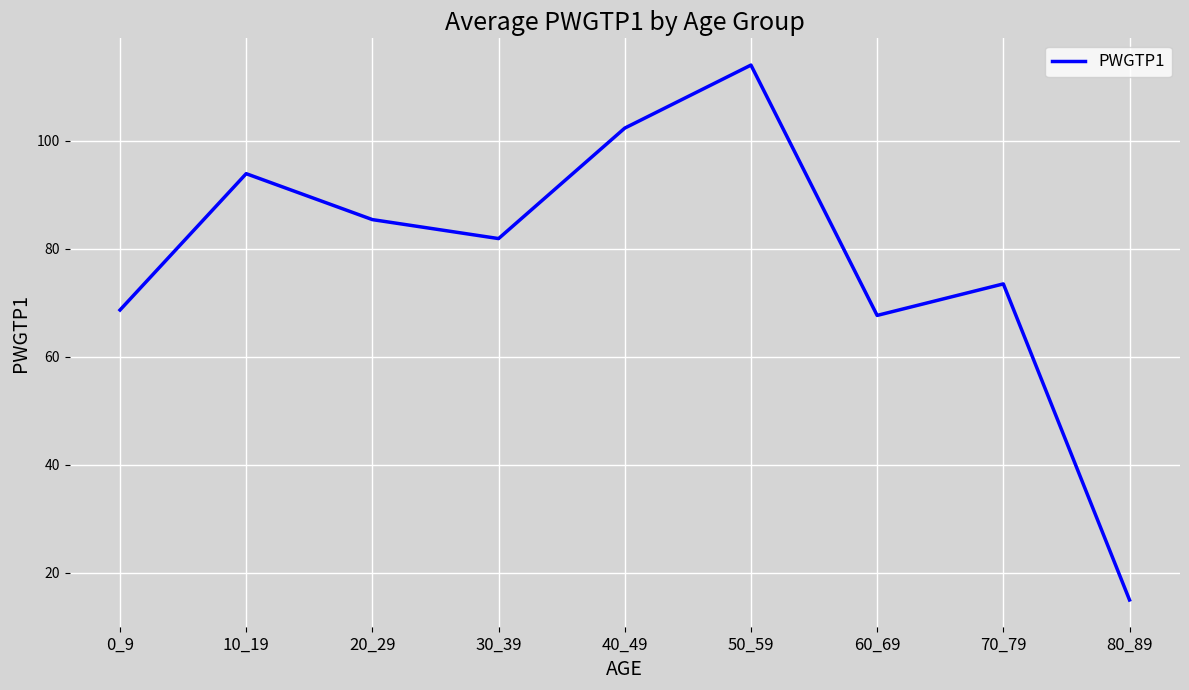

How many lines are shown in the chart?

1